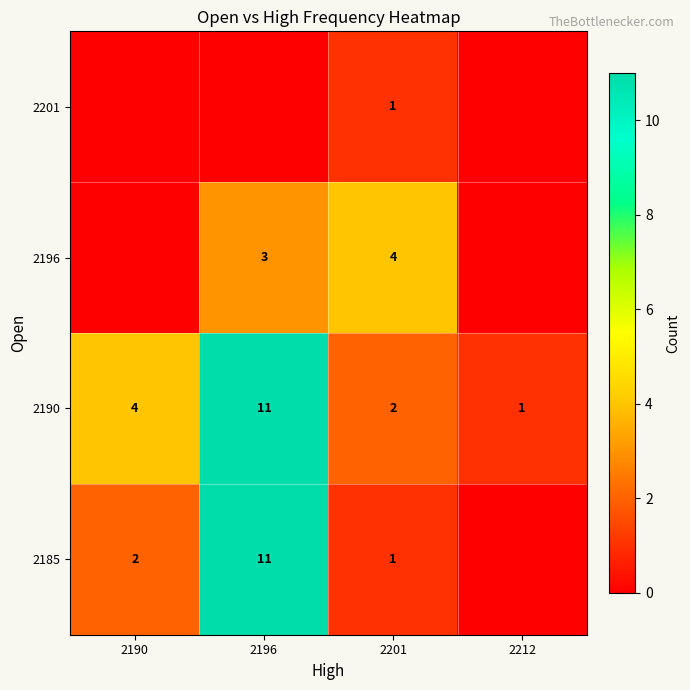

Which has a higher value, 2190 or 2201?

2190